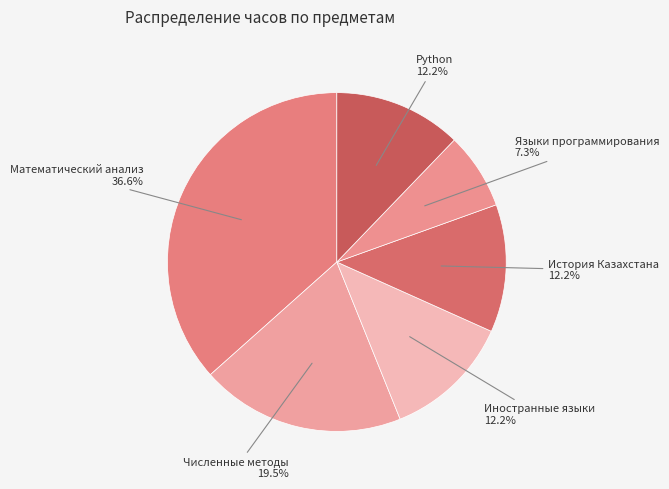

What is the smallest slice in the pie chart?

Языки программирования